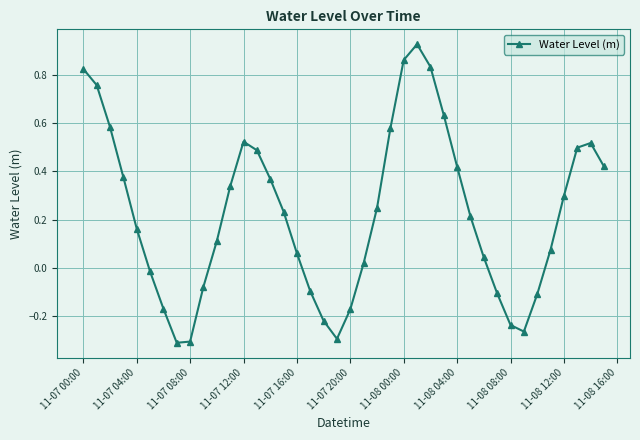

How many interior local peaks (higher than both neighbors) does the data have?

3